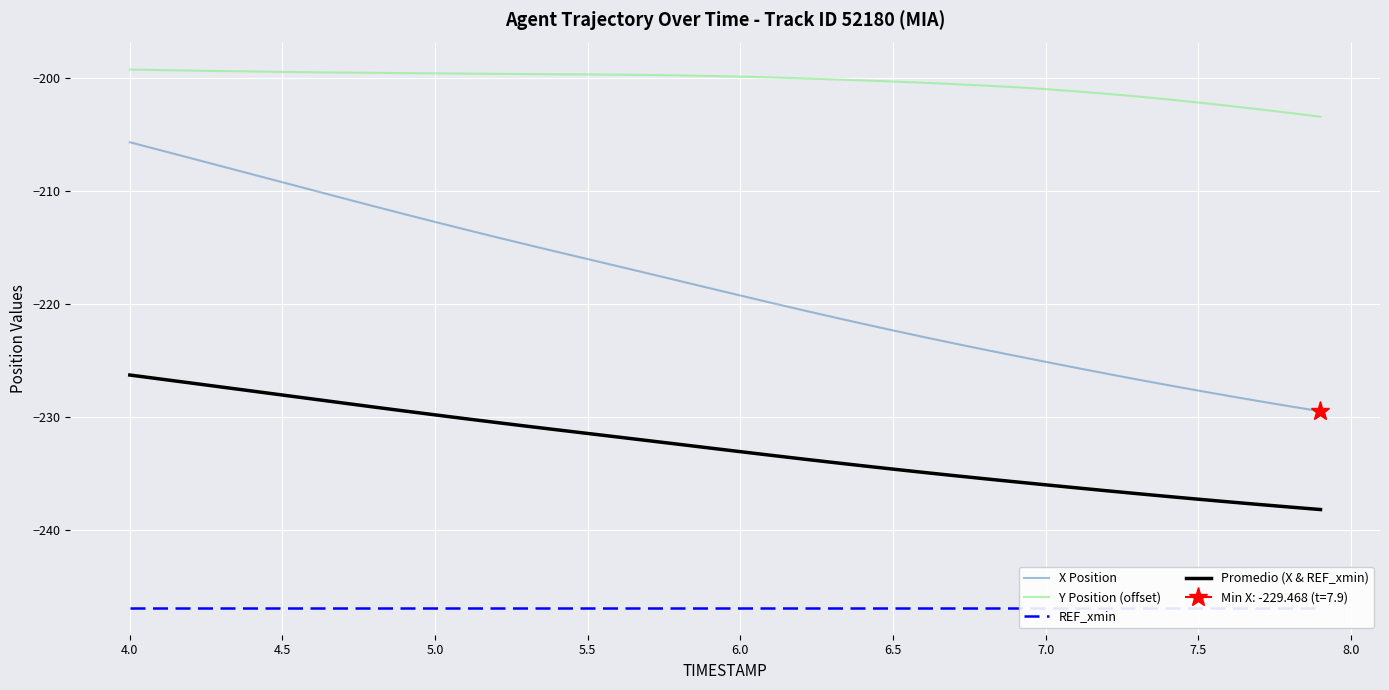

True or false: X Position and Y Position (offset) cross at least once.

False